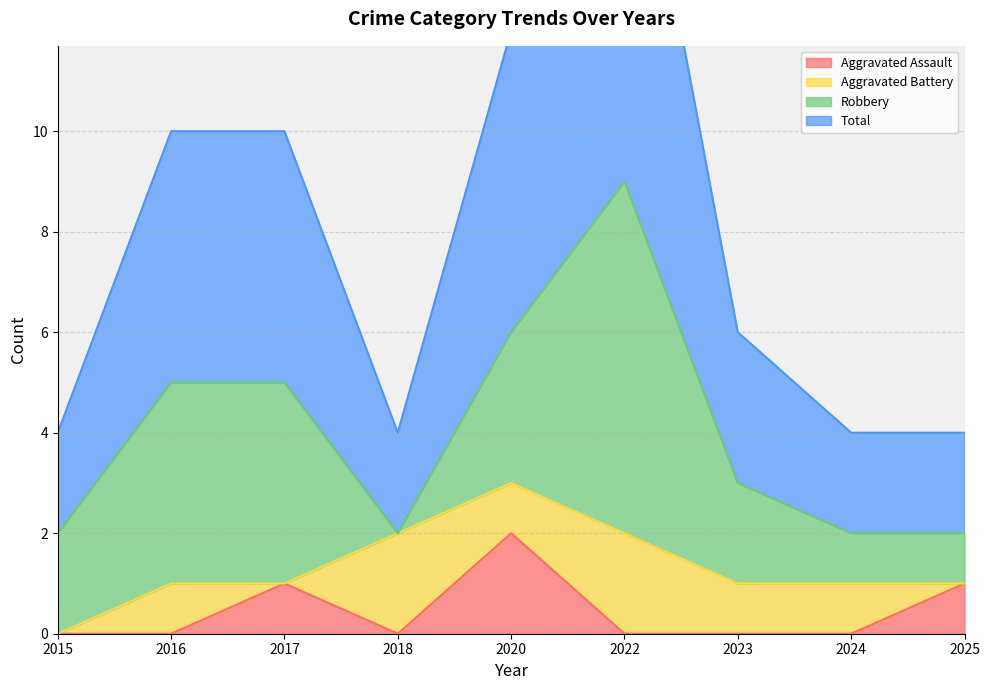

The Total series shows 3 at 2022. True or false?

False